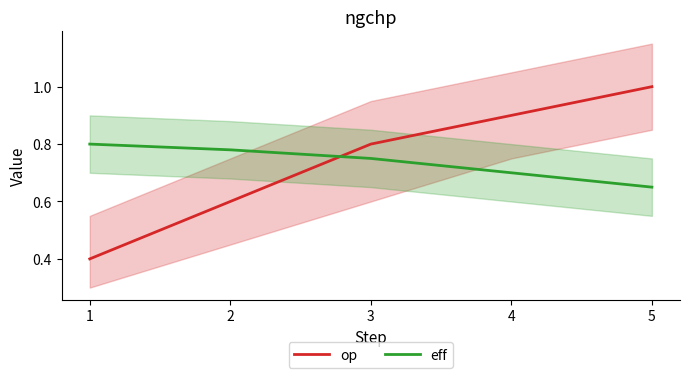

The eff series shows 0.7 at 5. True or false?

True